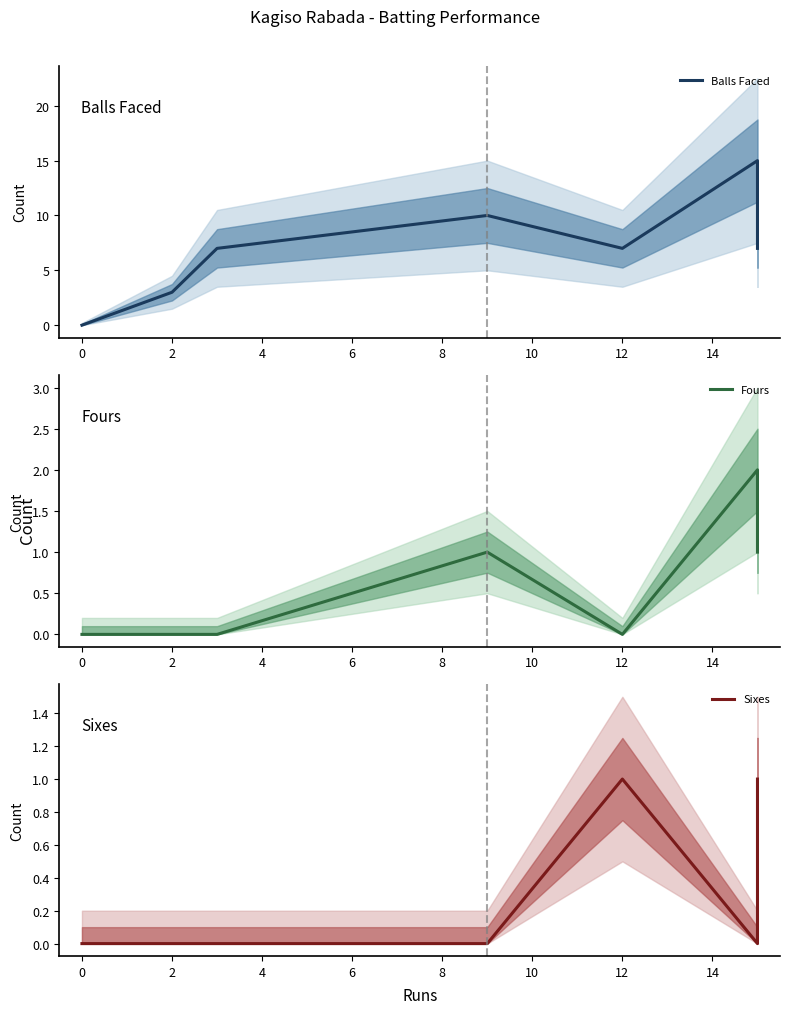

What are all the series names shown in the legend?

Balls Faced, Fours, Sixes